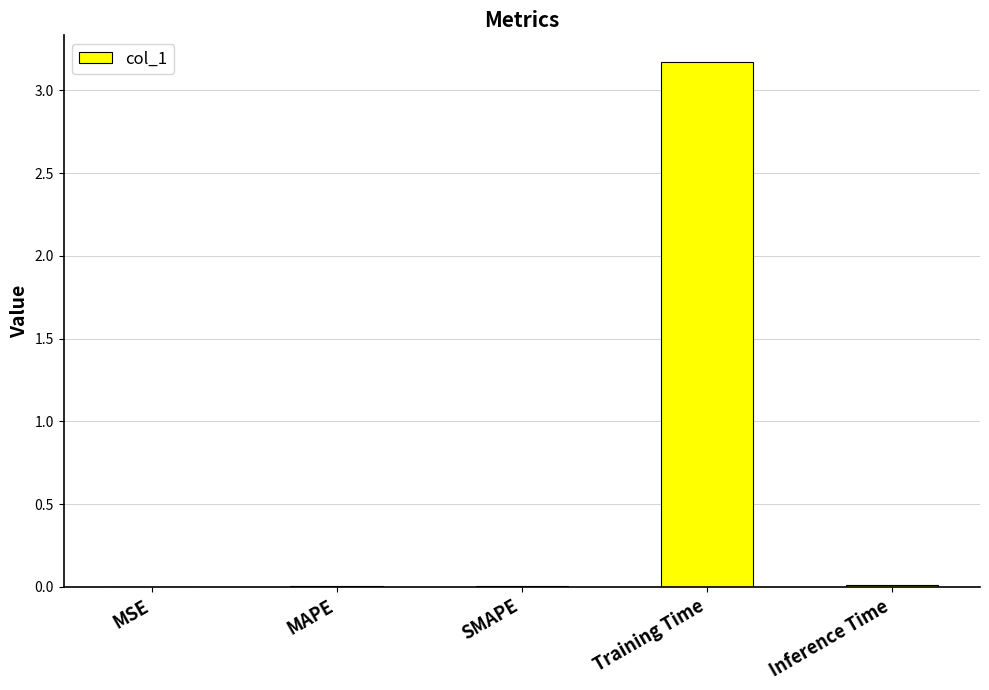

What is the approximate value at Training Time?

3.2